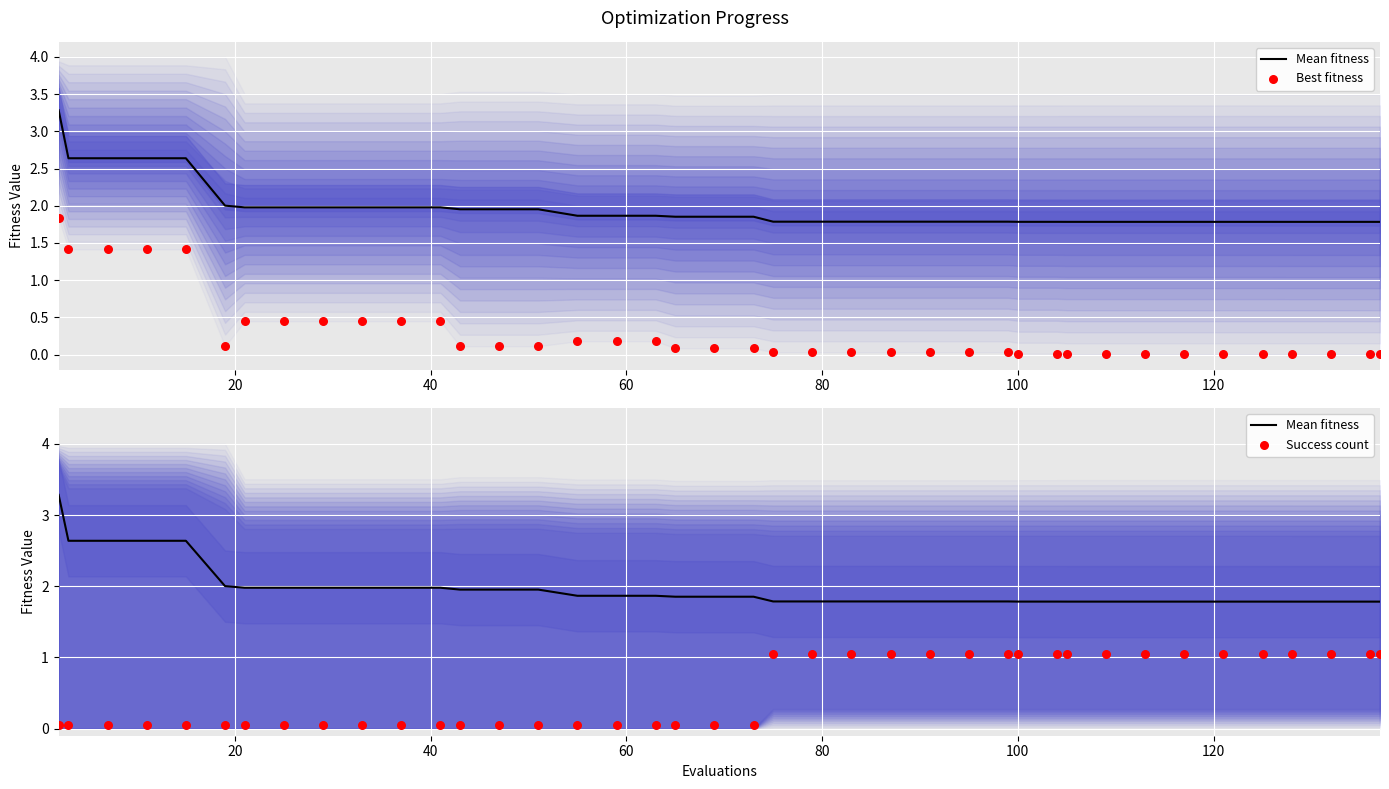

Which series reaches the minimum Y coordinate?

Best fitness